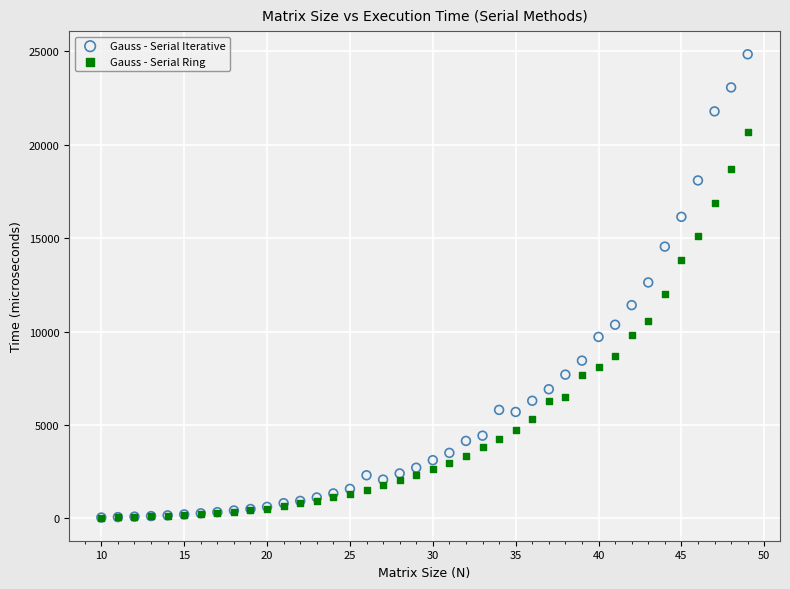

What are all the series names shown in the legend?

Gauss - Serial Iterative, Gauss - Serial Ring